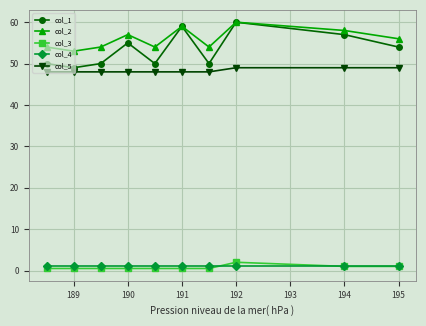

What is the value of the col_5 point at the 9th from the left?

49.0